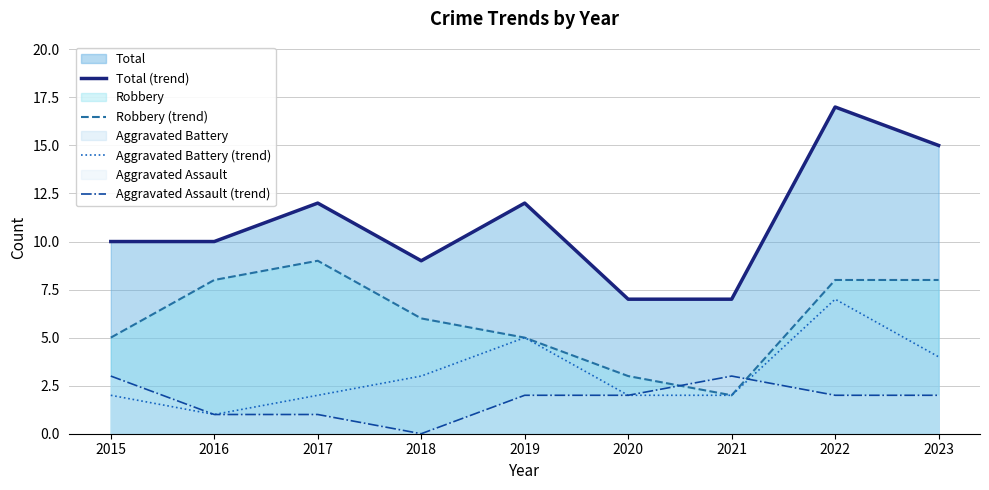

How many distinct data groups are displayed?

4